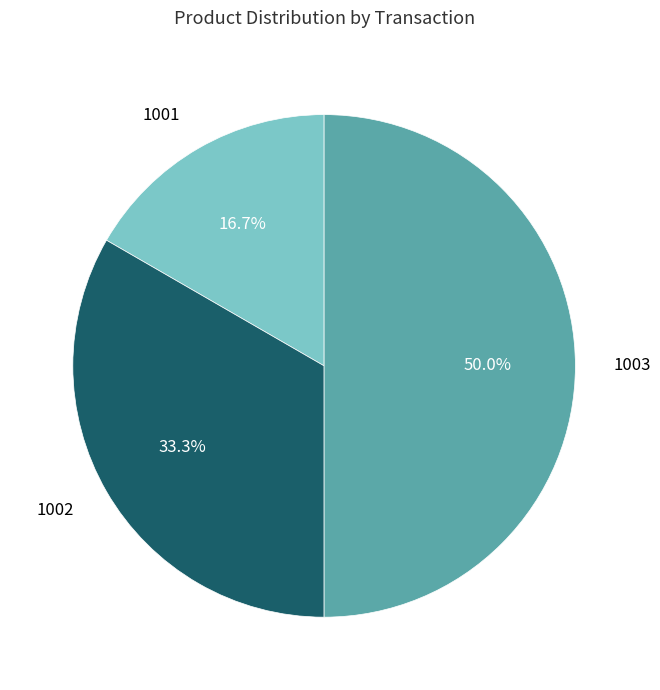

What percentage is the 1002 slice, to the nearest percent?

33%